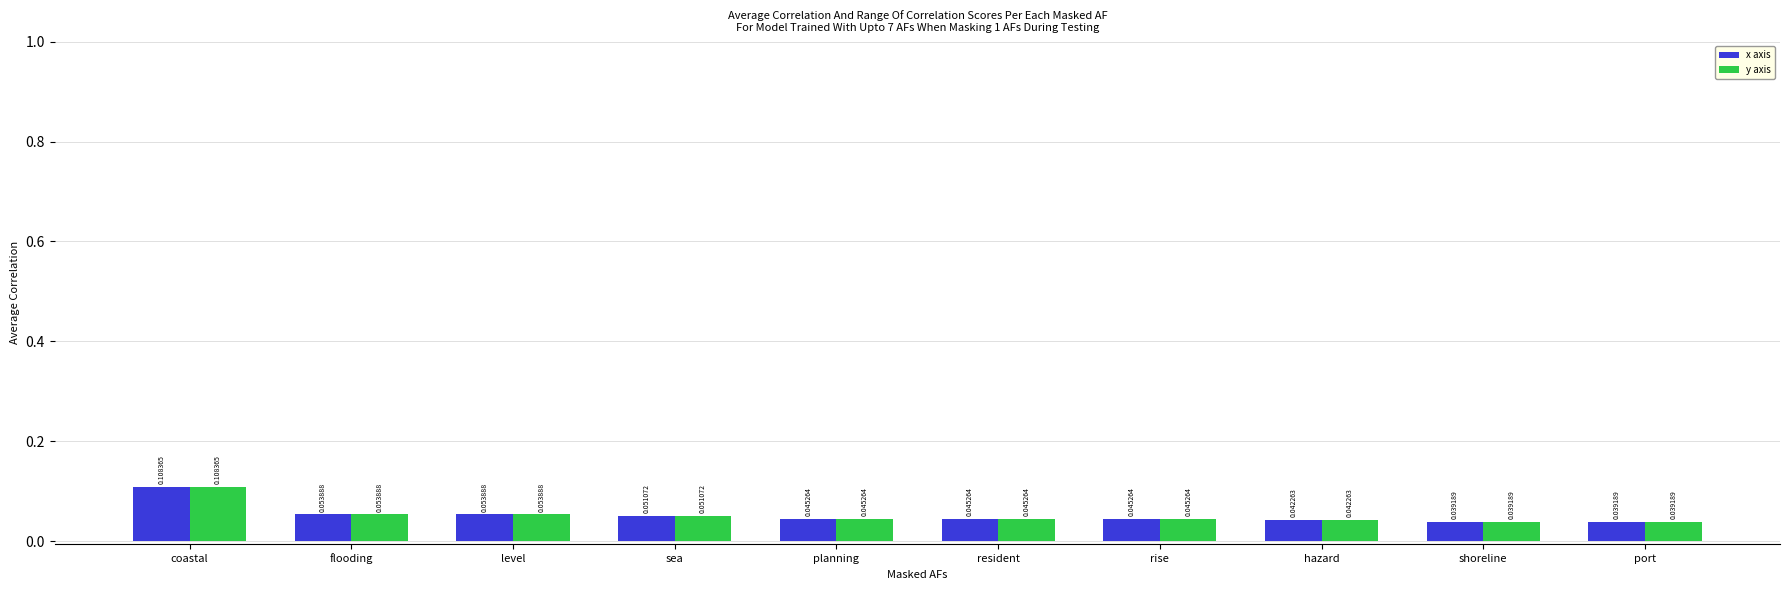

What are all the series names shown in the legend?

x axis, y axis